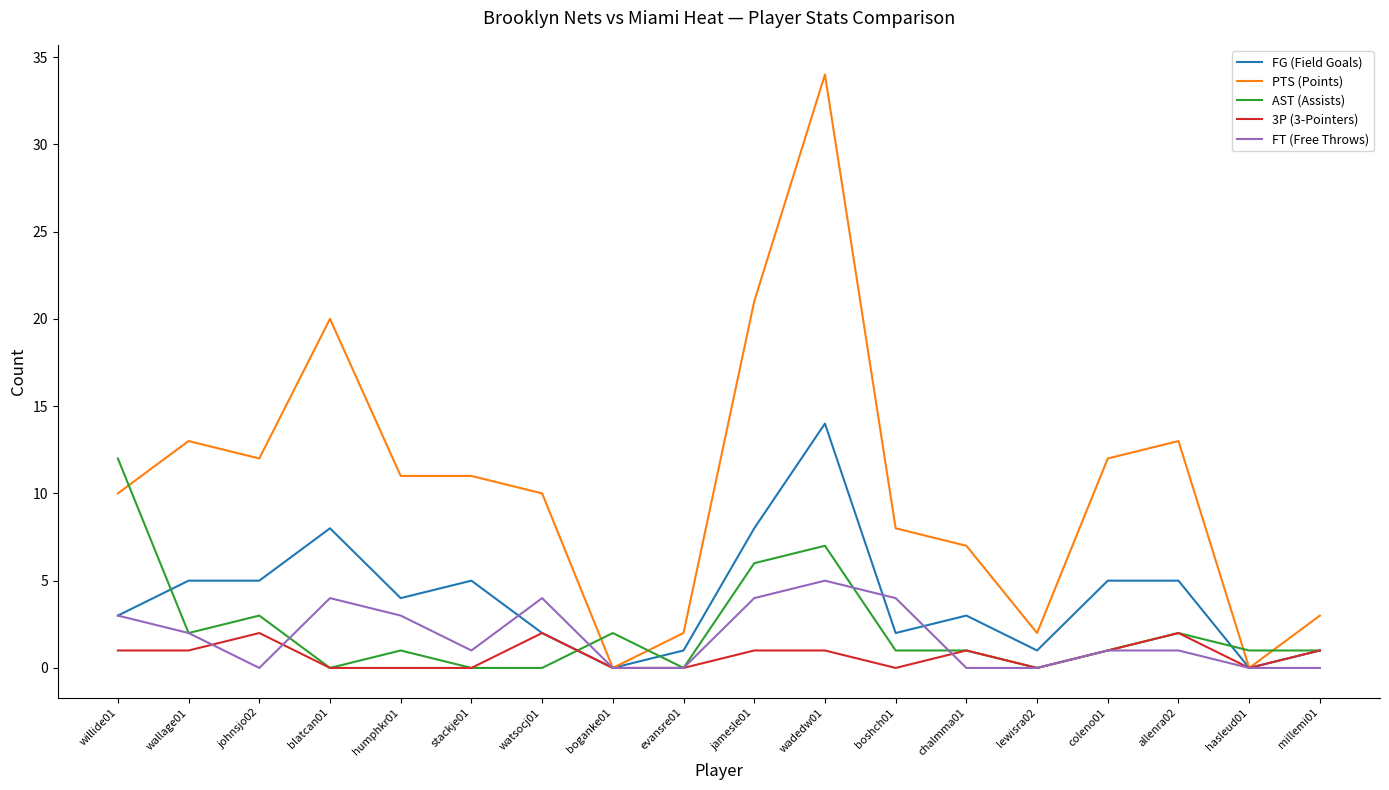

Reading left to right, transcribe all the data shown in this chart.

FG (Field Goals): willide01=3	wallage01=5	johnsjo02=5	blatcan01=8	humphkr01=4	stackje01=5	watsocj01=2	boganke01=0	evansre01=1	jamesle01=8	wadedw01=14	boshch01=2	chalmma01=3	lewisra02=1	coleno01=5	allenra02=5	hasleud01=0	millemi01=1
PTS (Points): willide01=10	wallage01=13	johnsjo02=12	blatcan01=20	humphkr01=11	stackje01=11	watsocj01=10	boganke01=0	evansre01=2	jamesle01=21	wadedw01=34	boshch01=8	chalmma01=7	lewisra02=2	coleno01=12	allenra02=13	hasleud01=0	millemi01=3
AST (Assists): willide01=12	wallage01=2	johnsjo02=3	blatcan01=0	humphkr01=1	stackje01=0	watsocj01=0	boganke01=2	evansre01=0	jamesle01=6	wadedw01=7	boshch01=1	chalmma01=1	lewisra02=0	coleno01=1	allenra02=2	hasleud01=1	millemi01=1
3P (3-Pointers): willide01=1	wallage01=1	johnsjo02=2	blatcan01=0	humphkr01=0	stackje01=0	watsocj01=2	boganke01=0	evansre01=0	jamesle01=1	wadedw01=1	boshch01=0	chalmma01=1	lewisra02=0	coleno01=1	allenra02=2	hasleud01=0	millemi01=1
FT (Free Throws): willide01=3	wallage01=2	johnsjo02=0	blatcan01=4	humphkr01=3	stackje01=1	watsocj01=4	boganke01=0	evansre01=0	jamesle01=4	wadedw01=5	boshch01=4	chalmma01=0	lewisra02=0	coleno01=1	allenra02=1	hasleud01=0	millemi01=0